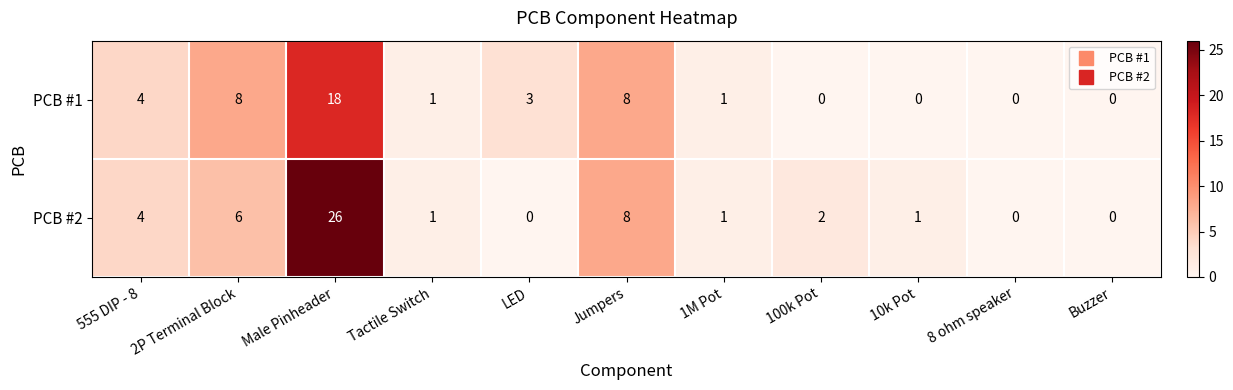

List the series in order of their overall mean, highest first.

PCB #2, PCB #1